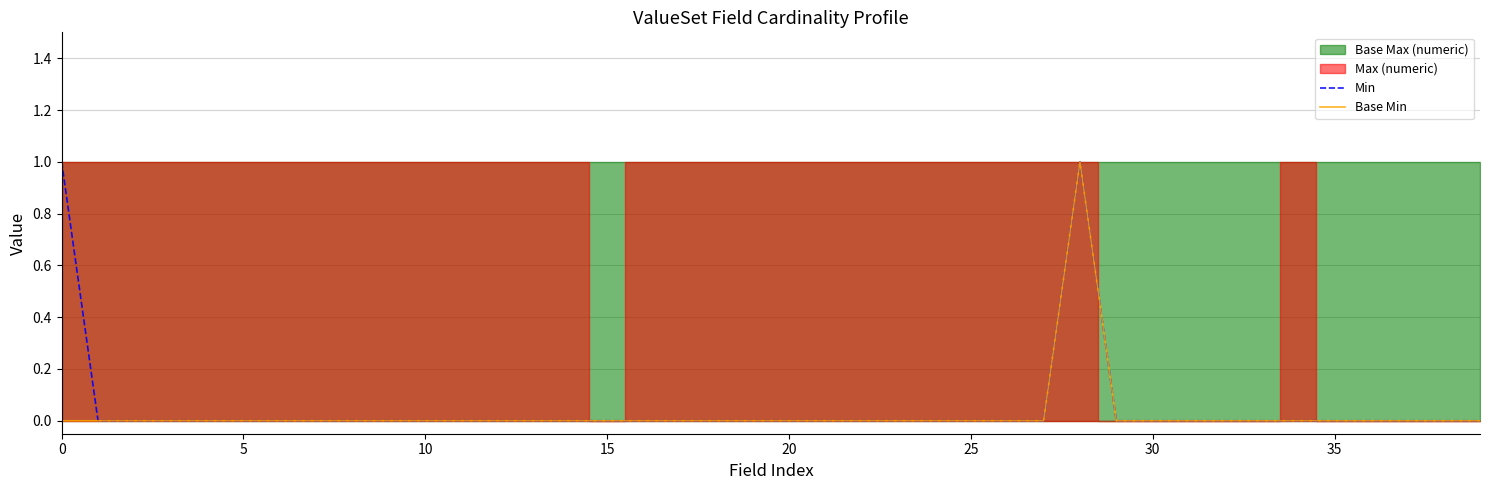

Where is the first local maximum for Base Min?

28